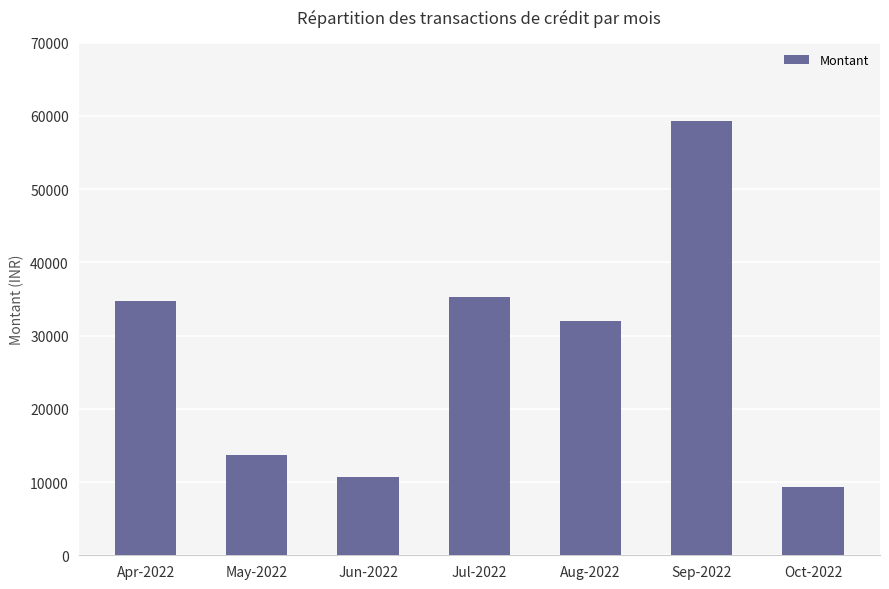

Between Apr-2022 and Aug-2022, which is larger?

Apr-2022